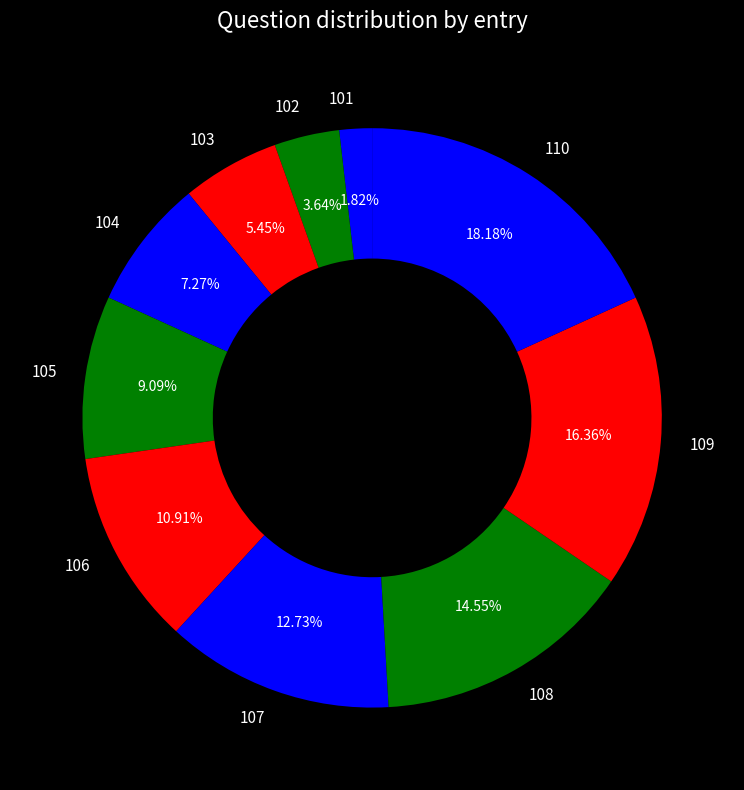

Does 101 account for over 50% of the chart?

No